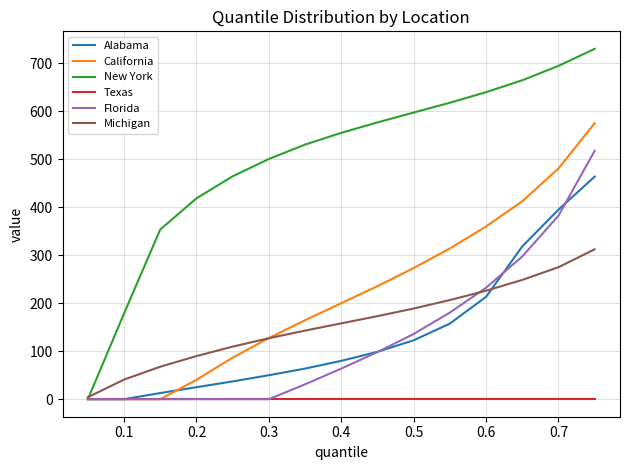

List the series in order of their peak value, highest first.

New York, California, Florida, Alabama, Michigan, Texas